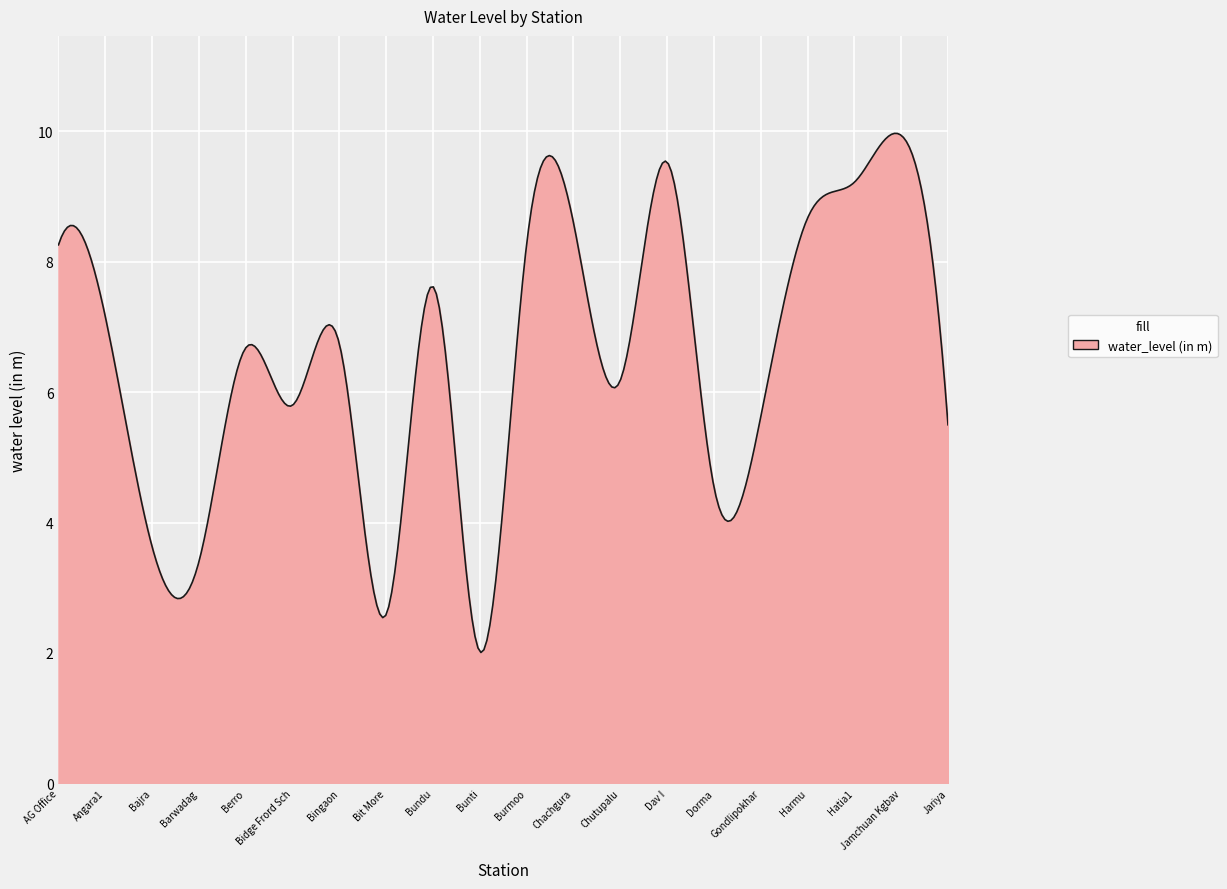

What is the difference between the maximum and minimum values?

8.0